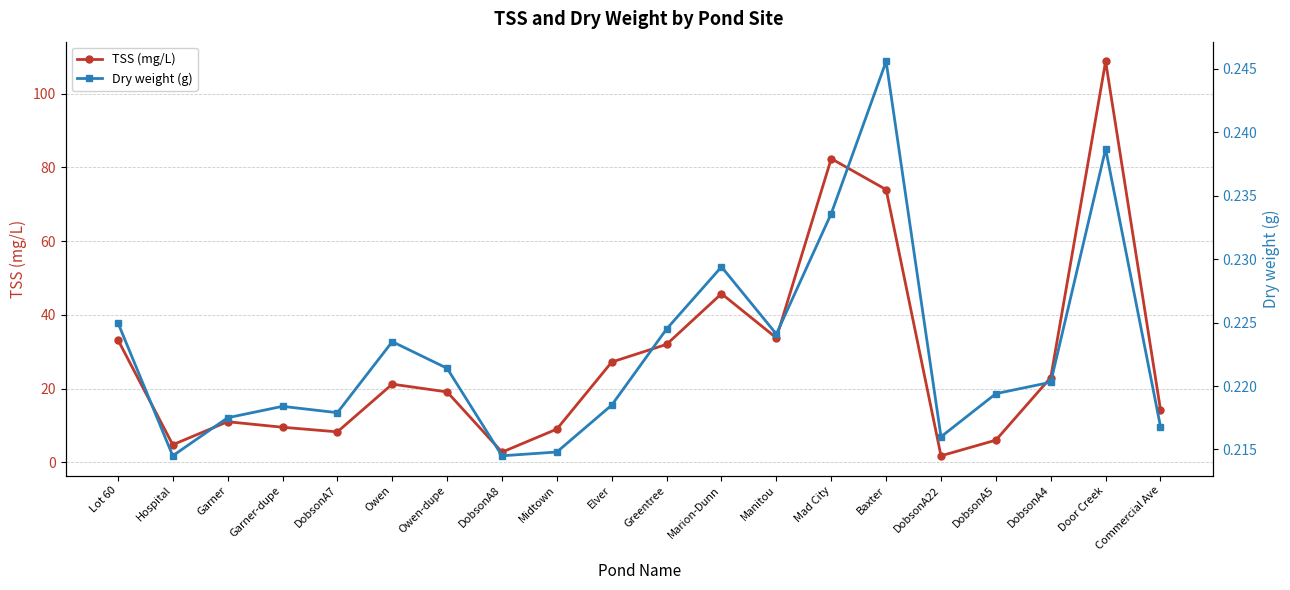

What is the average value of the Dry weight (g) series?

0.2